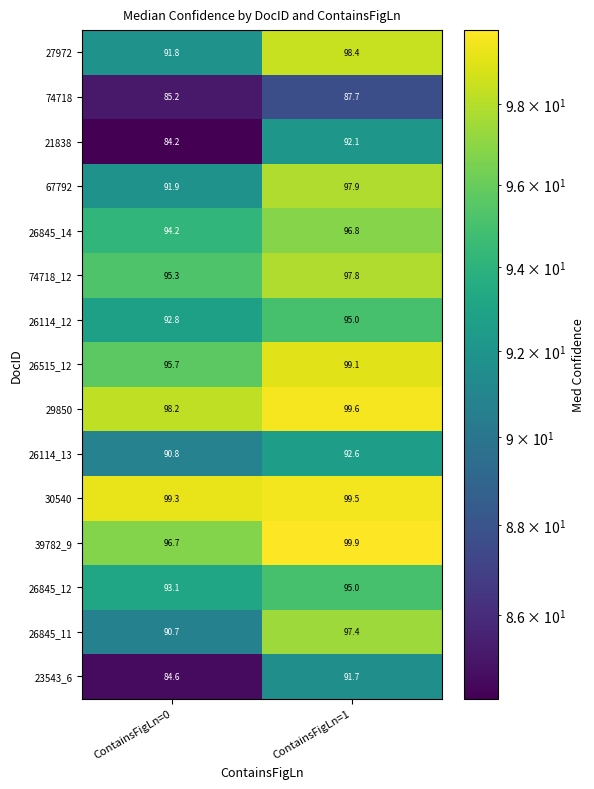

At which label is 39782_9 closest to 98?

ContainsFigLn=0